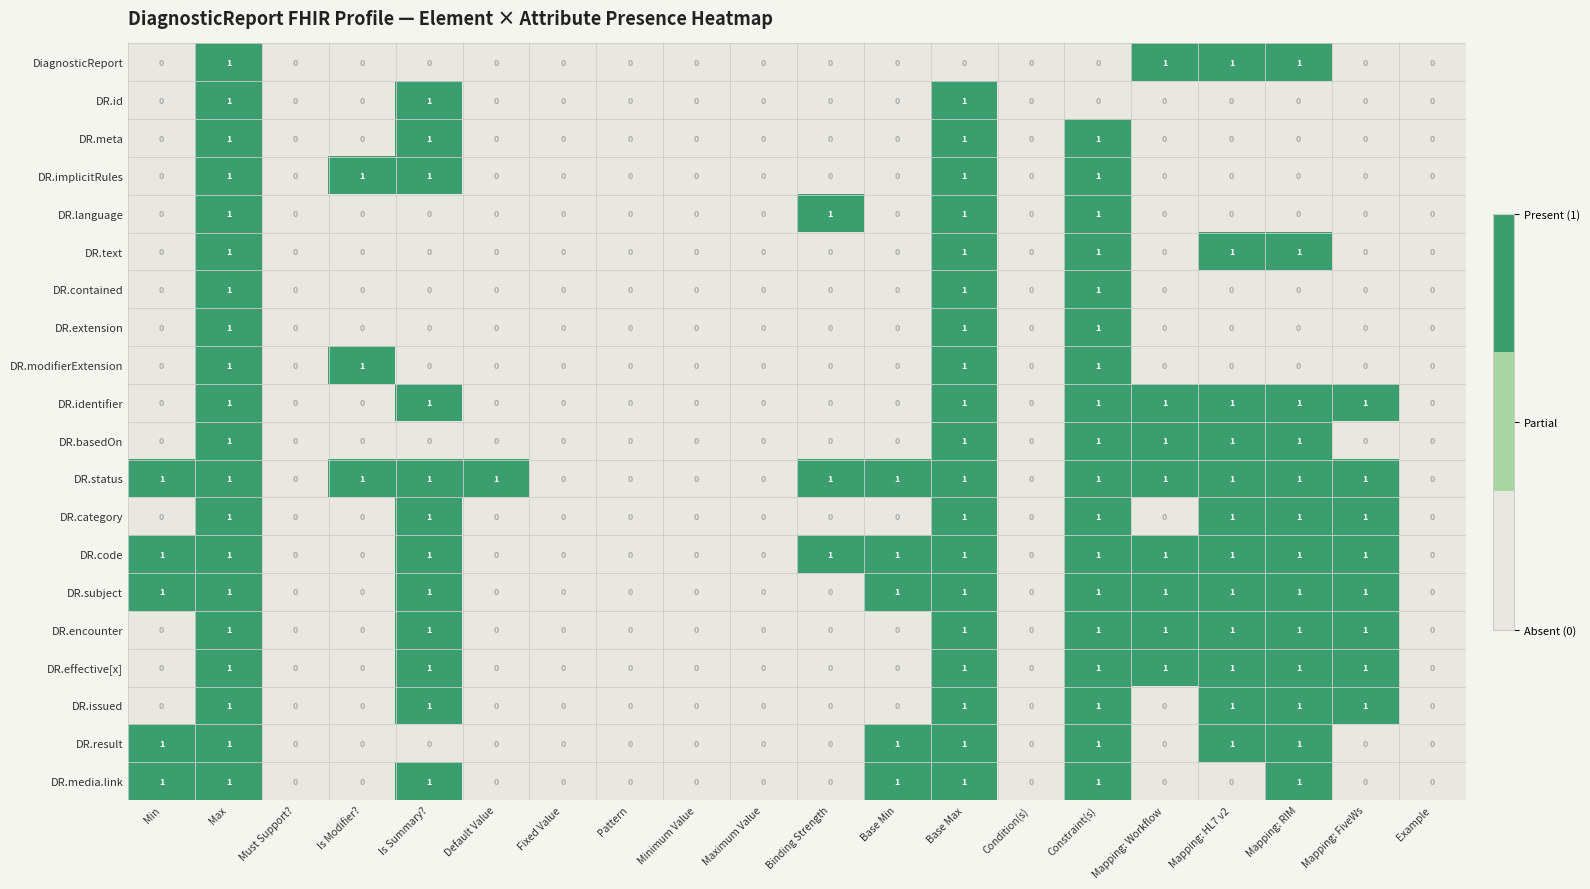

How many data points in DR.extension are above 0?

3